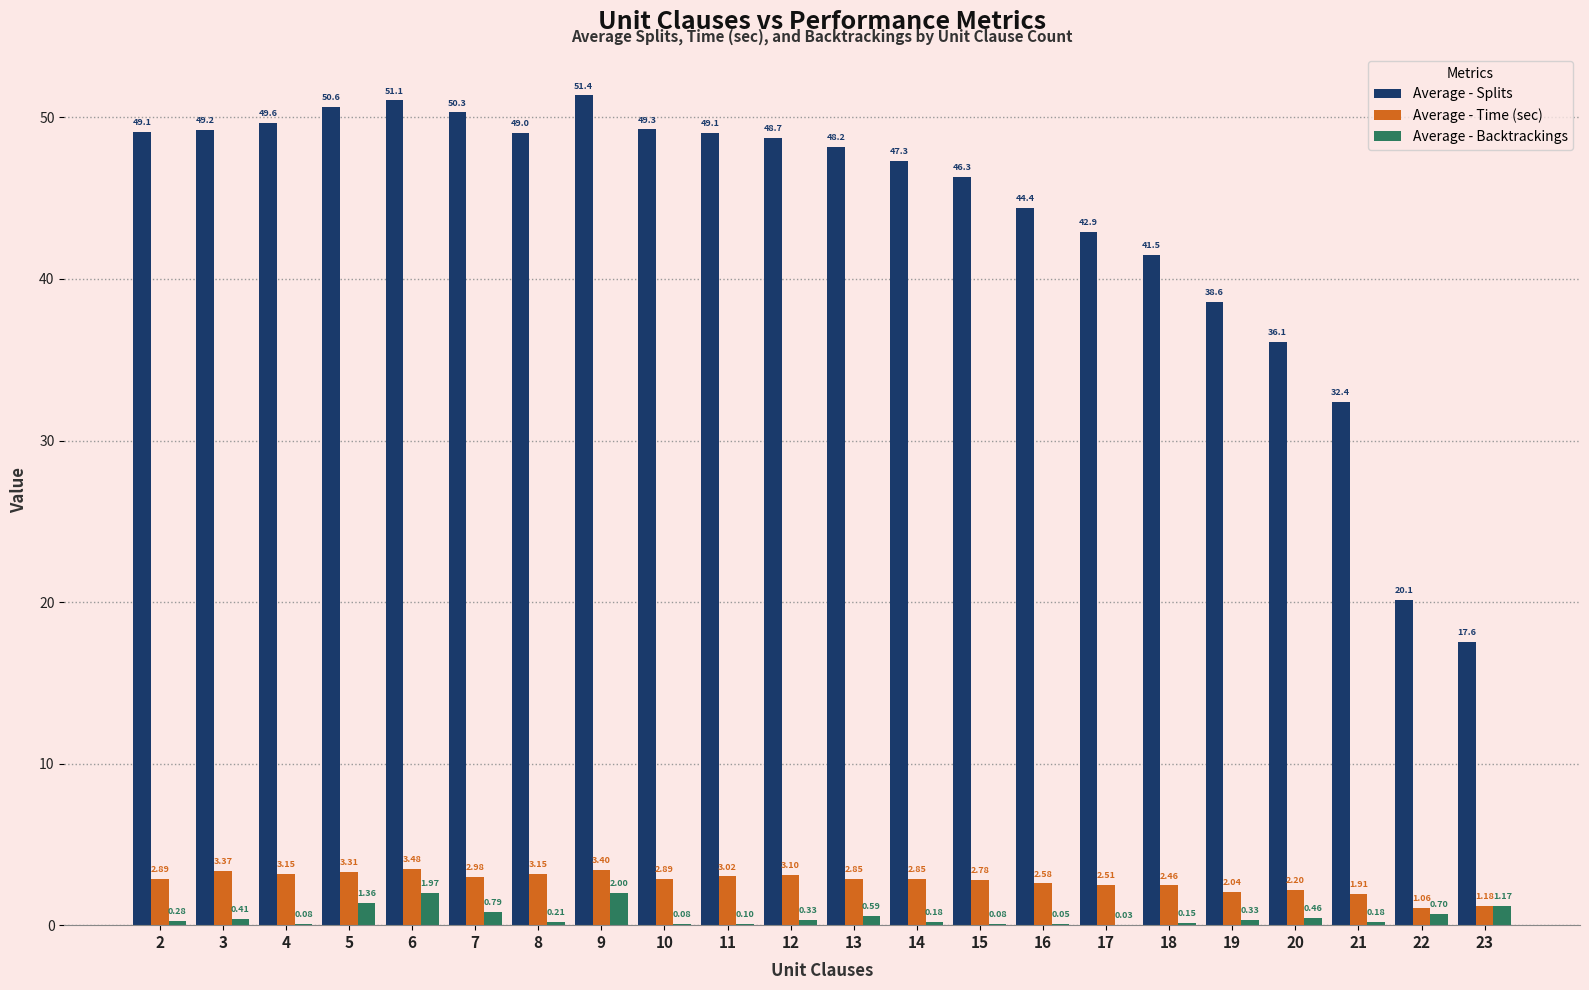

At which category is the sum across all series the highest?

9